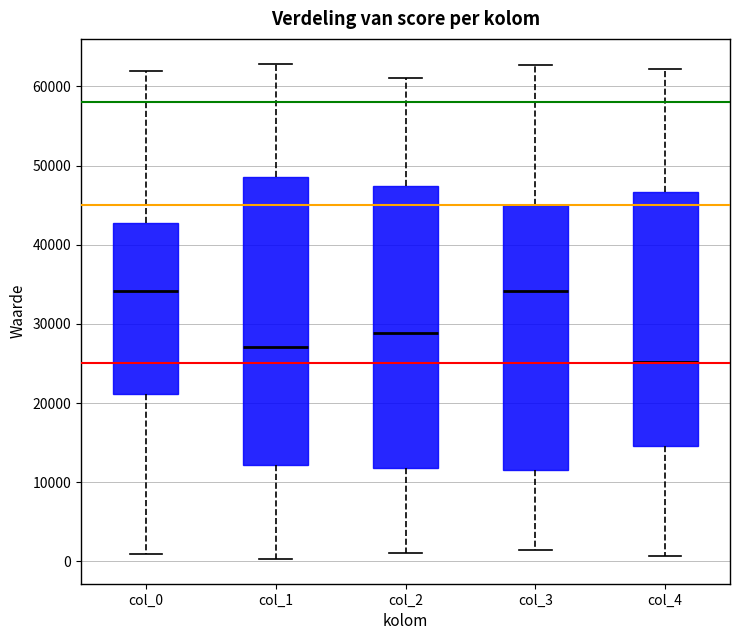

Which box has the lowest median line?

col_4